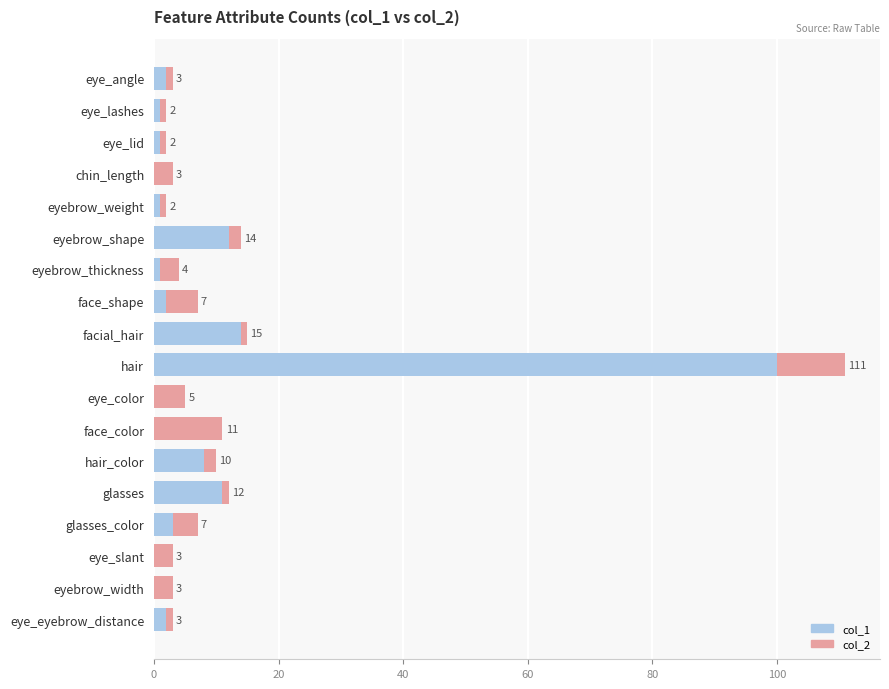

The value of col_1 at eye_lashes is 0. True or false?

False